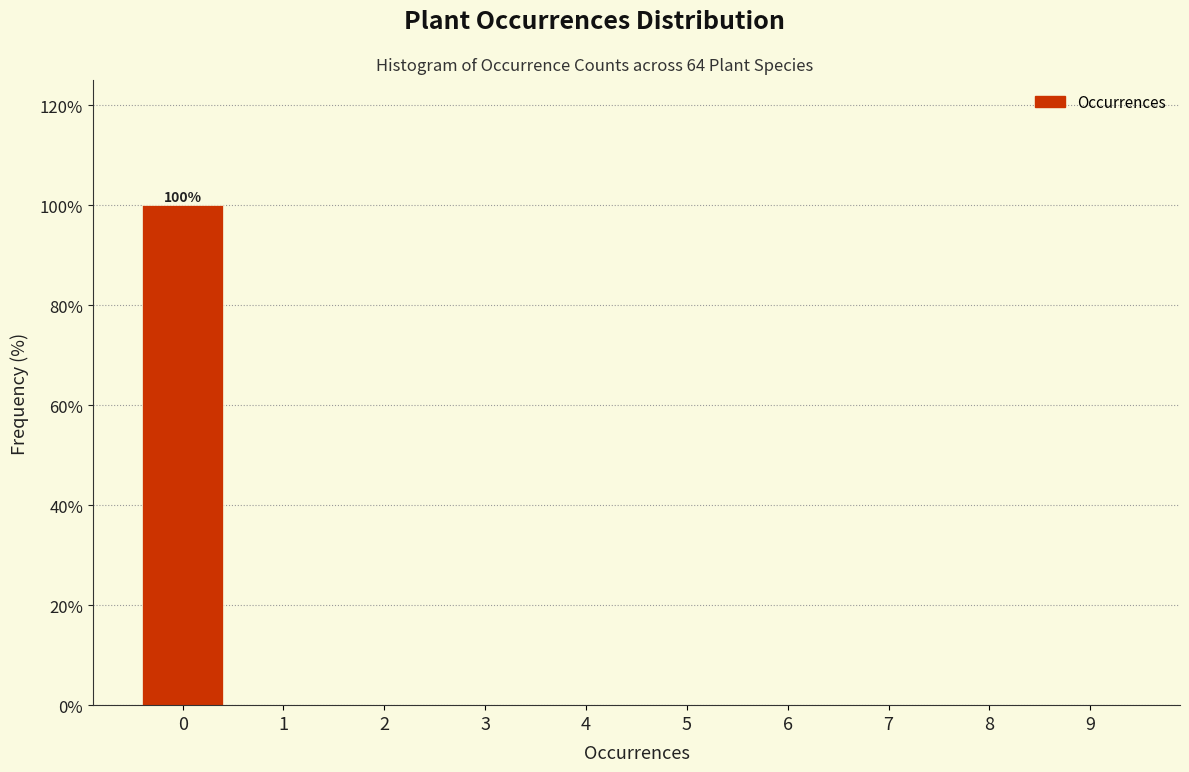

Reading left to right, extract all data points from this chart.

0=100	1=0	2=0	3=0	4=0	5=0	6=0	7=0	8=0	9=0